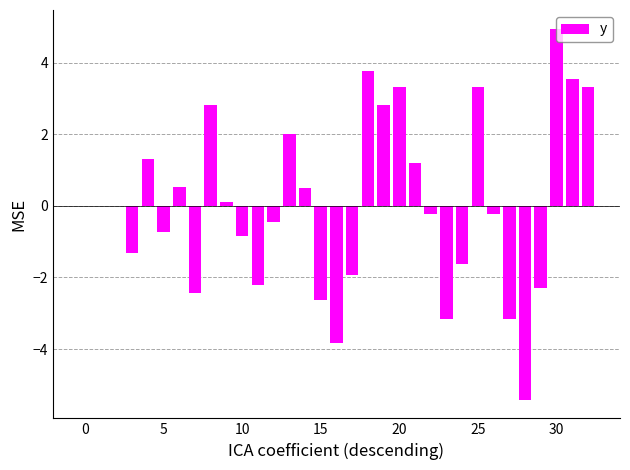

What is the maximum value shown in the chart?

5.0